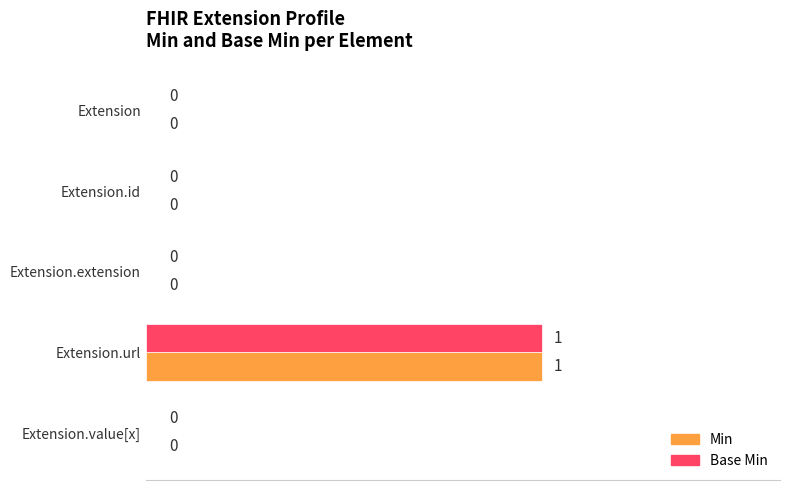

Which category has the highest value in the Min series?

Extension.url